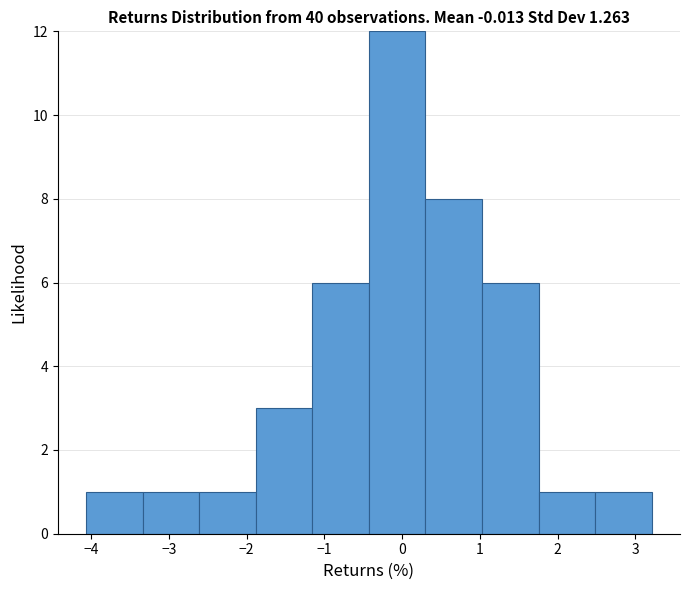

Over which range of the x-axis is the bar tallest?

-0.4 to 0.3